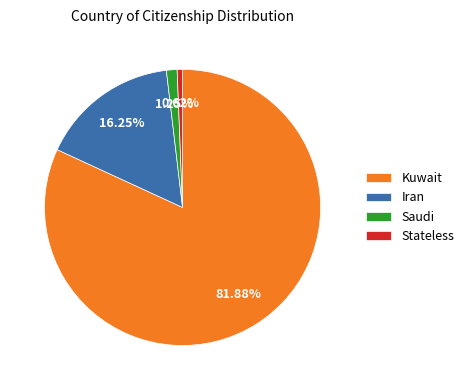

True or false: Iran accounts for 4% of the total.

False